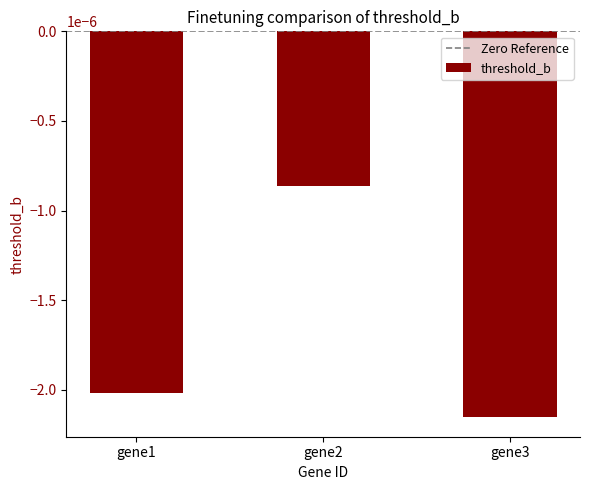

Where is the data nearest to the value 0?

gene2